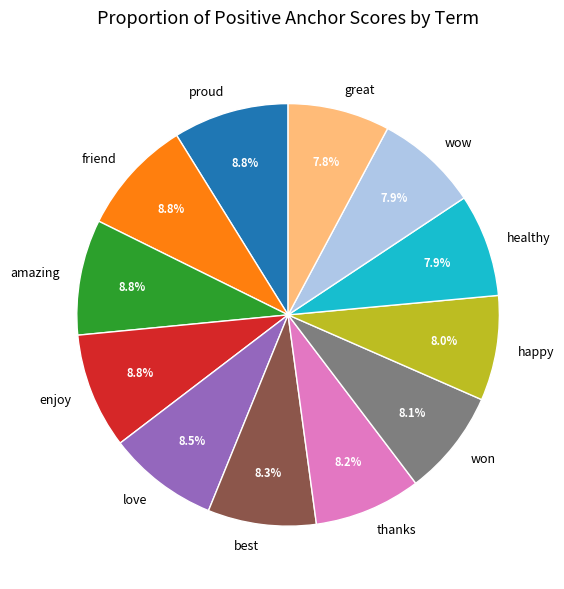

Is it true that love is 16% of the pie?

False